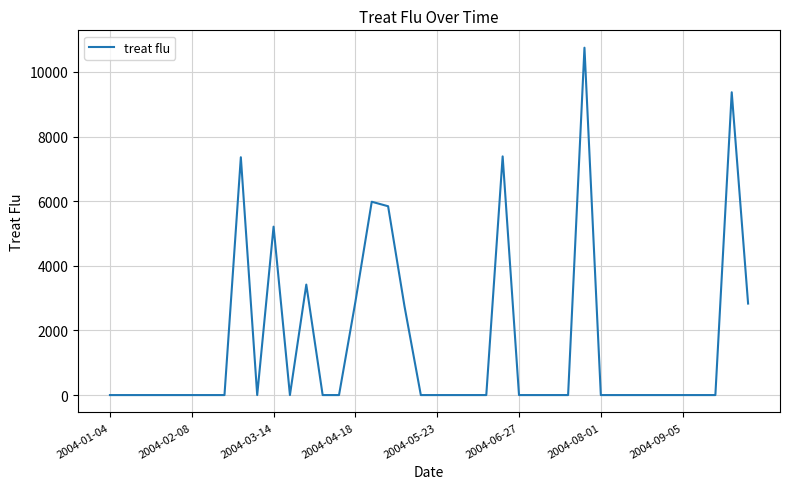

What is the maximum value shown in the chart?

10748.6